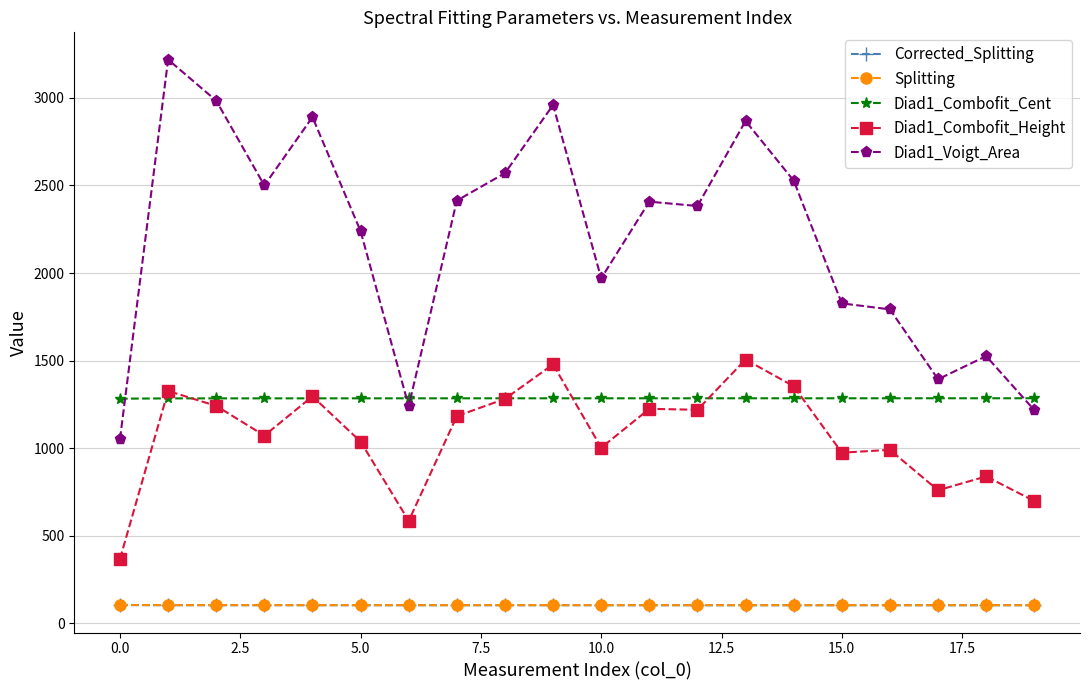

True or false: Diad1_Voigt_Area and Splitting intersect in this chart.

False